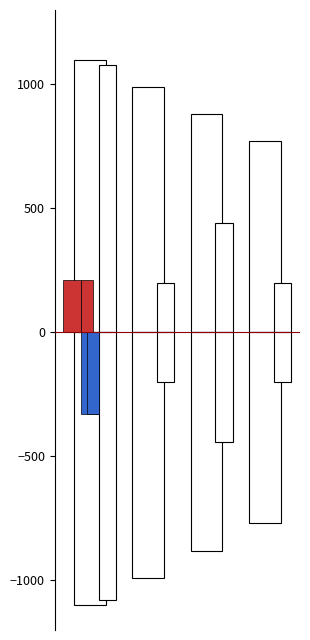

True or false: Форма авторизации has a value of 126 at 2.

False